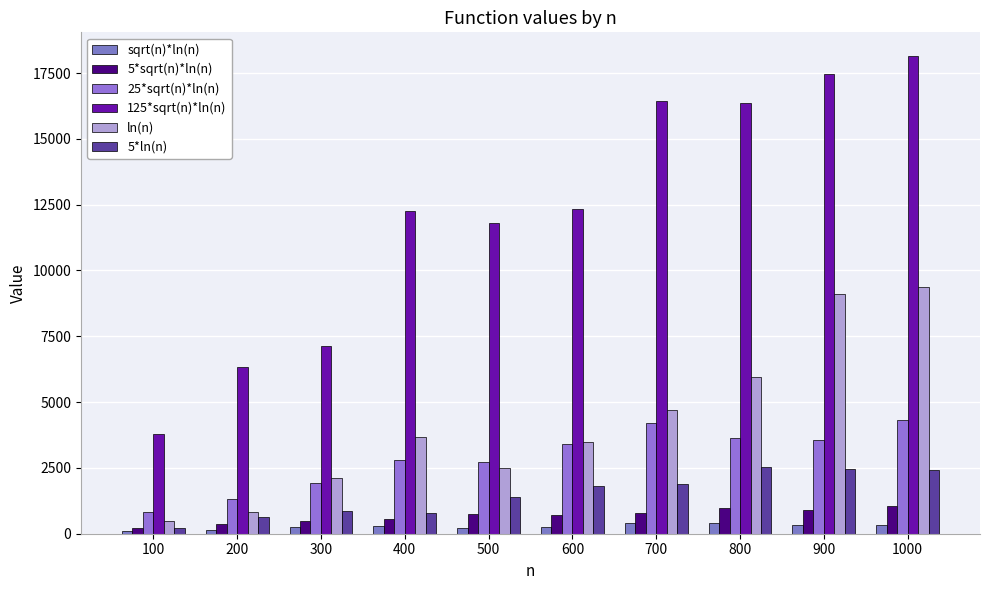

Rank the series at 200 from highest to lowest value.

125*sqrt(n)*ln(n), 25*sqrt(n)*ln(n), ln(n), 5*ln(n), 5*sqrt(n)*ln(n), sqrt(n)*ln(n)